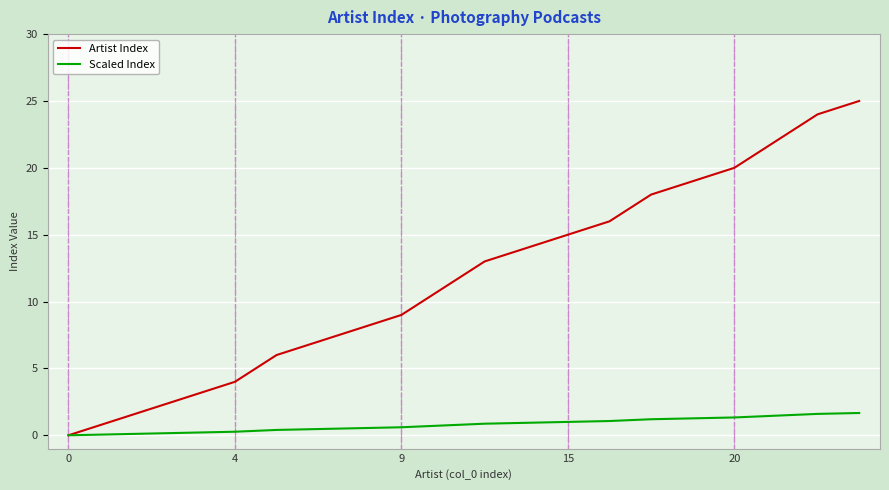

List the series in order of their overall mean, highest first.

Artist Index, Scaled Index